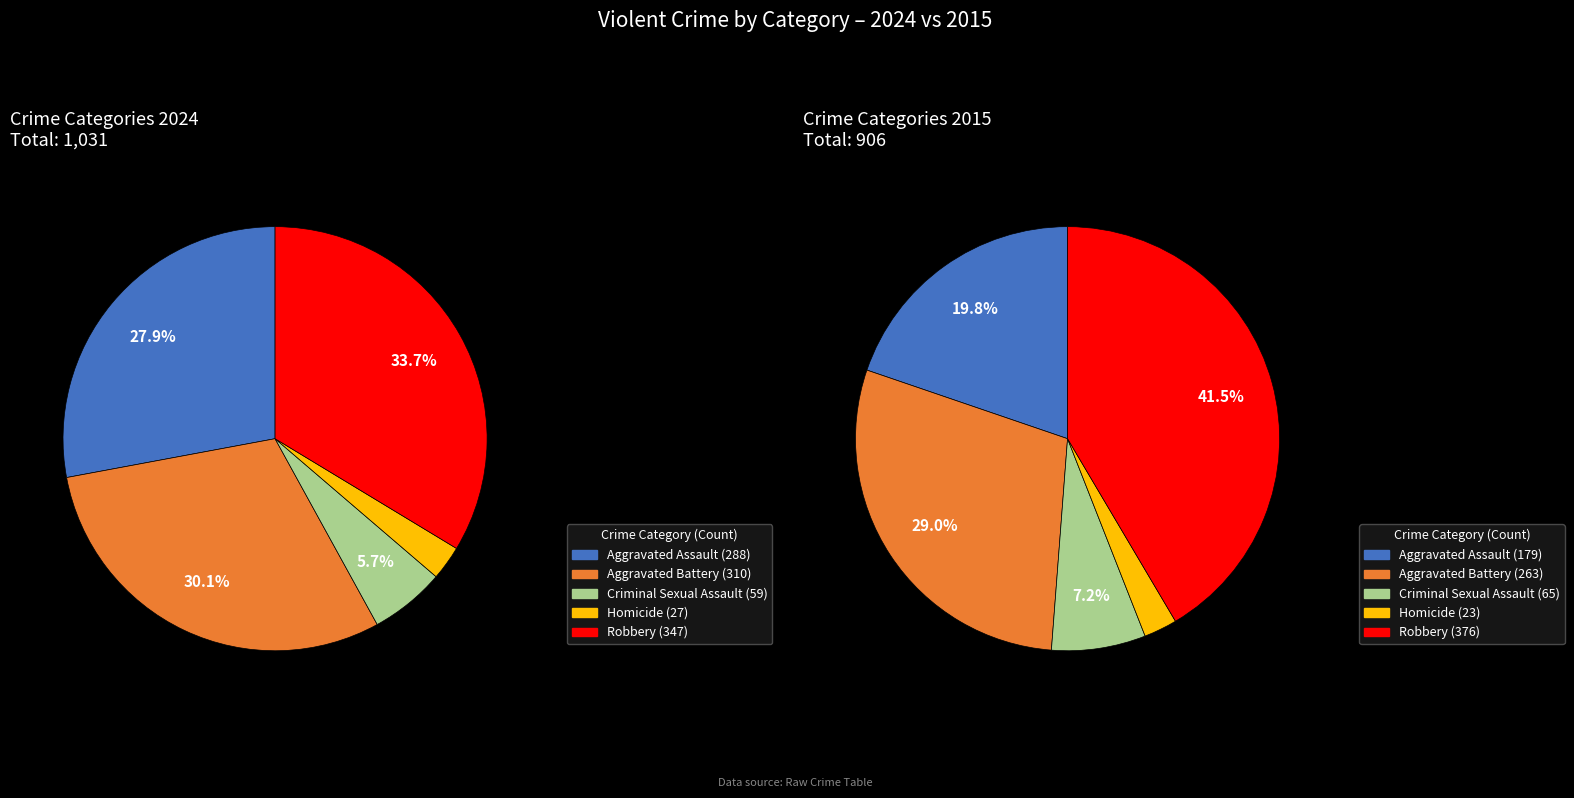

To the nearest percent, what is the average slice percentage?

20%